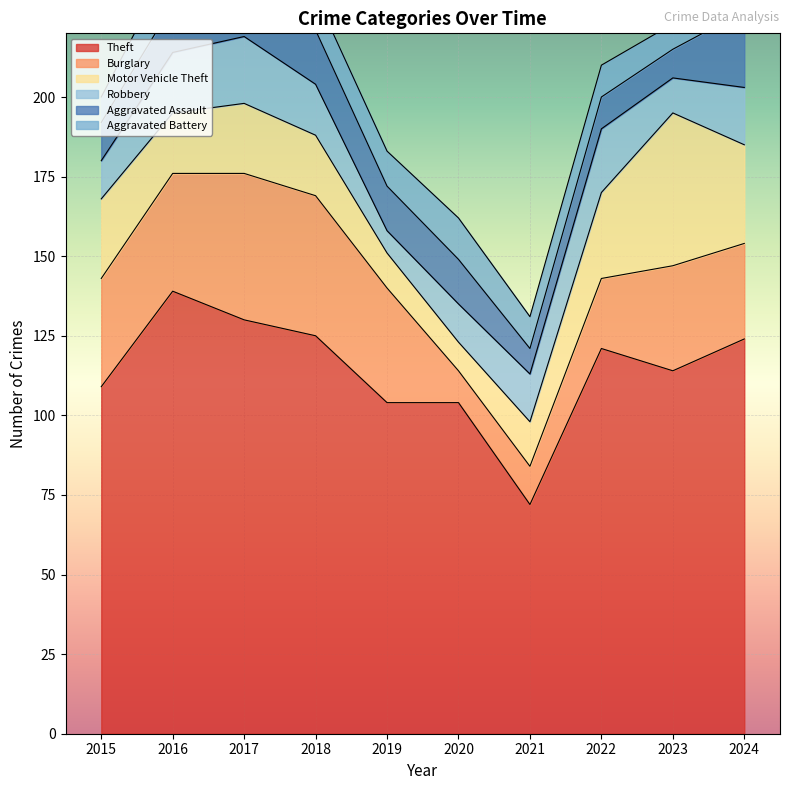

What is the difference between the second highest and second lowest values in the Aggravated Battery series?

5